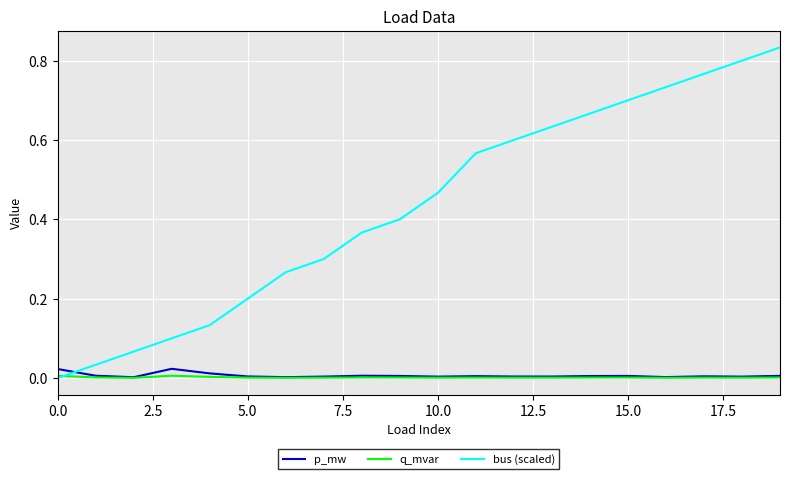

How many times do p_mw and bus (scaled) cross each other?

1